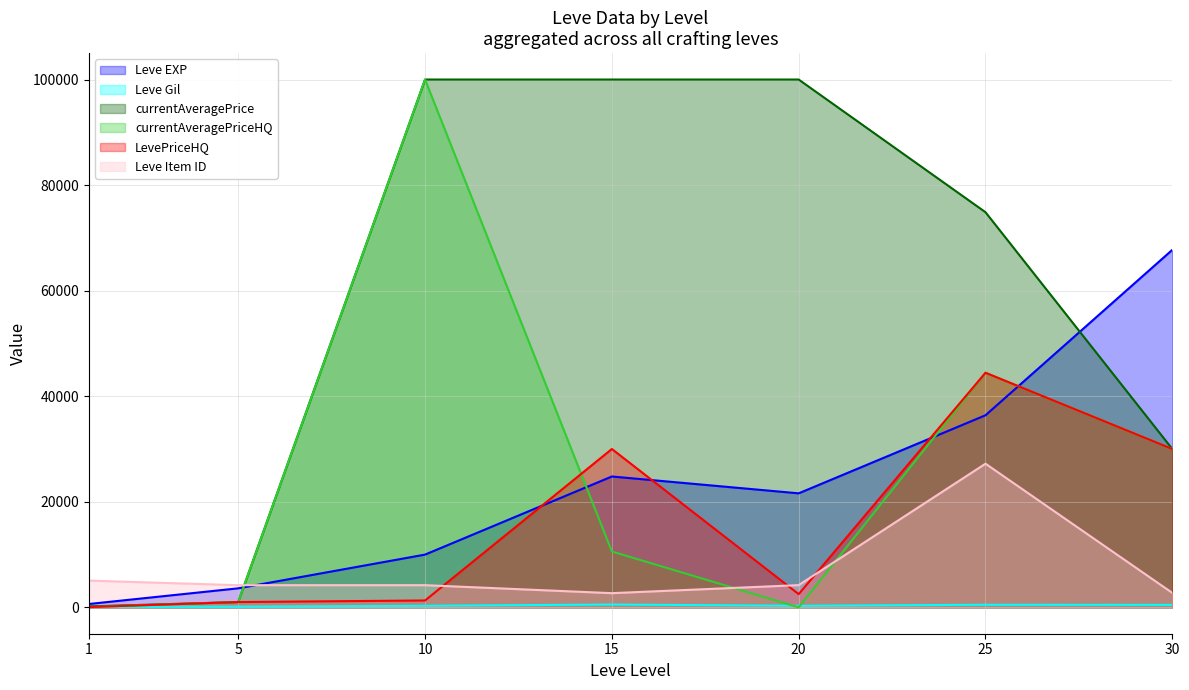

What is the minimum value shown in the chart?

0.0